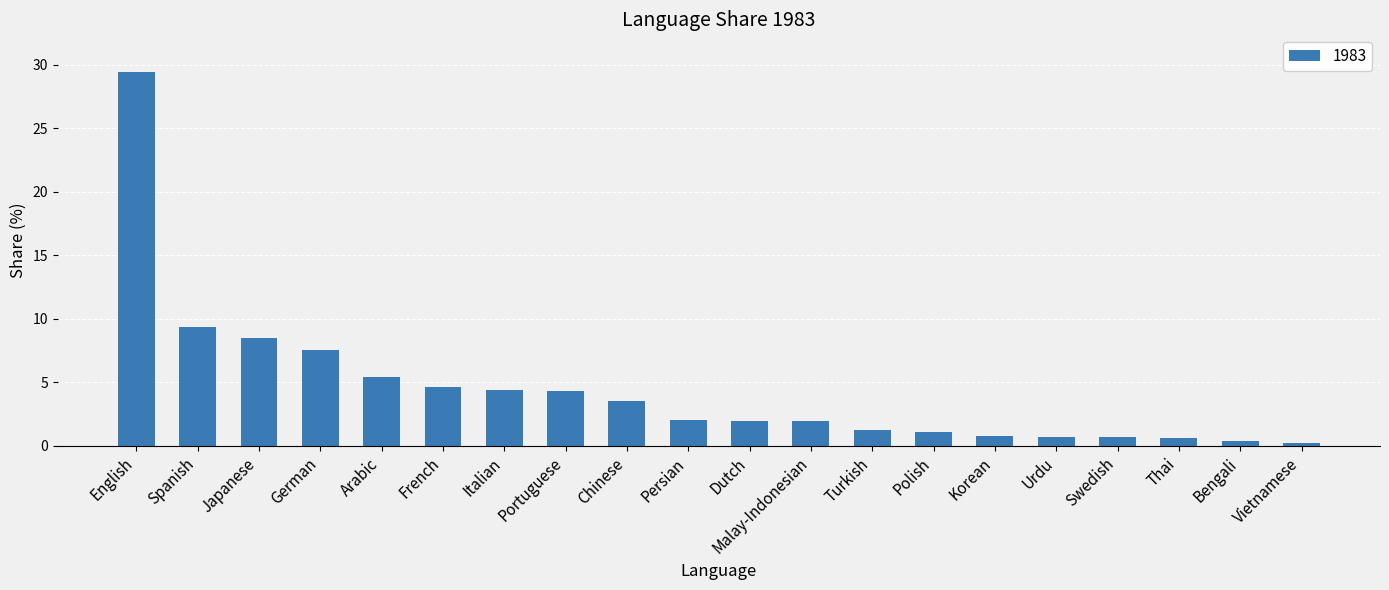

Is it true that the value at Spanish is 5.5?

False